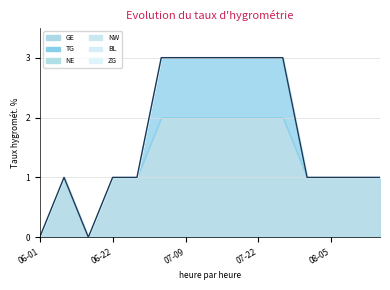

True or false: TG has more than 0 interior local peaks.

False